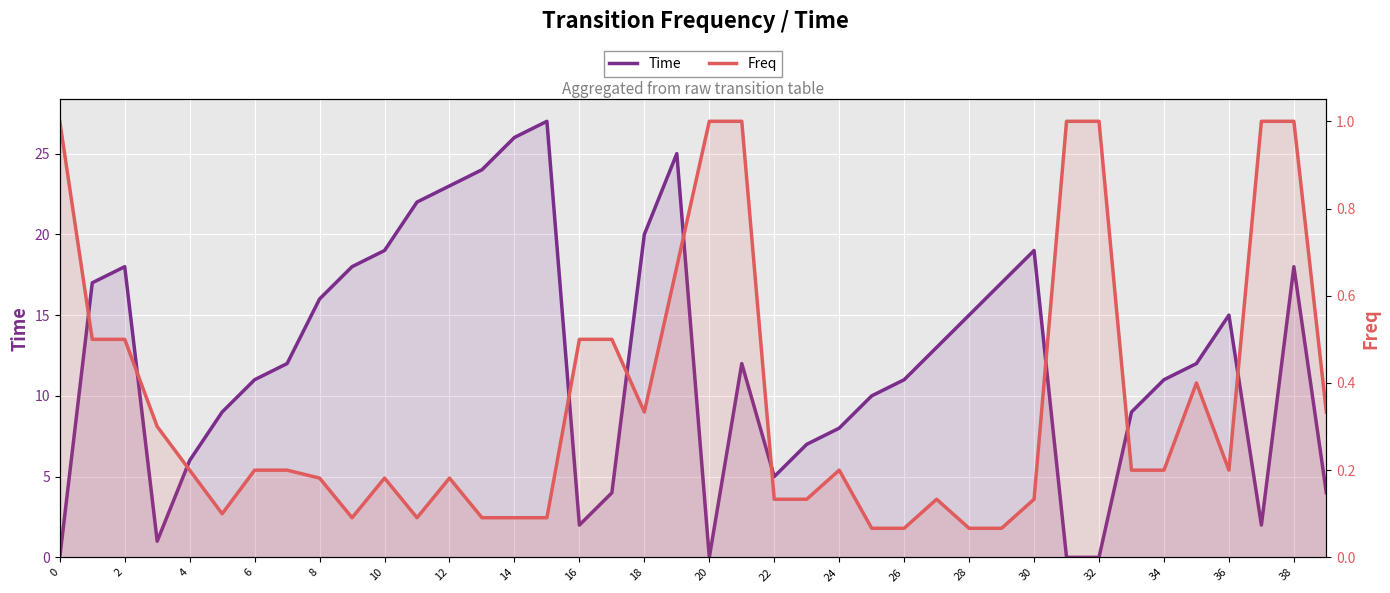

What is the difference between the Freq values at 28 and 22?

0.1